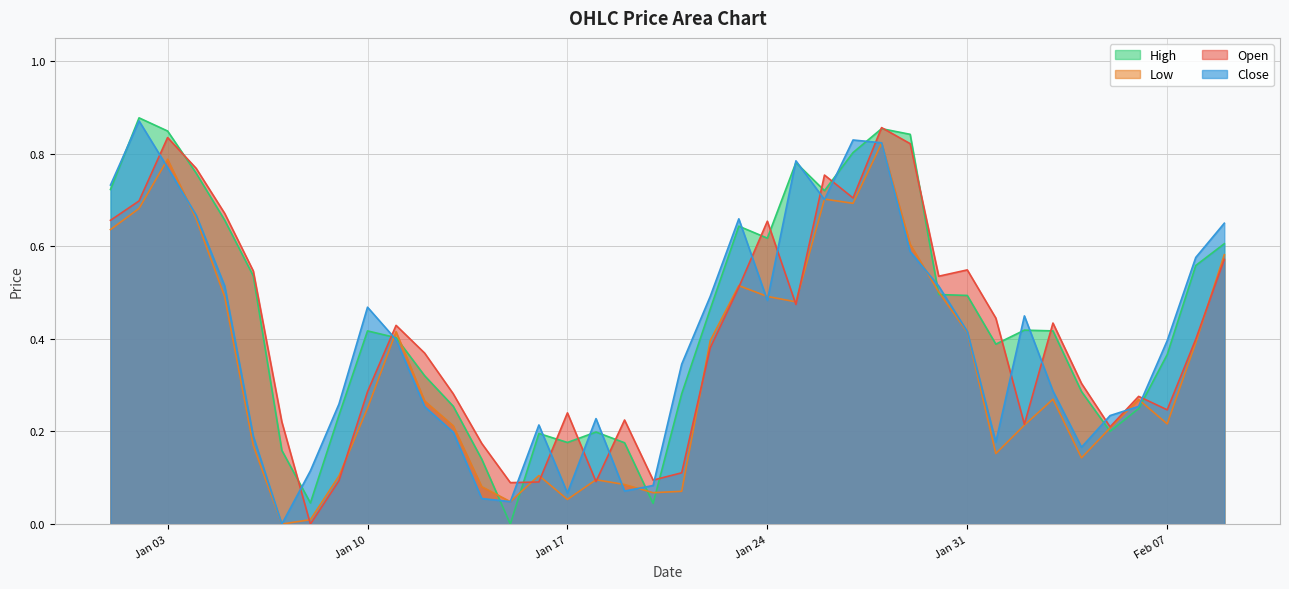

What is the difference between the highest and lowest values at 2023-01-08?

0.1